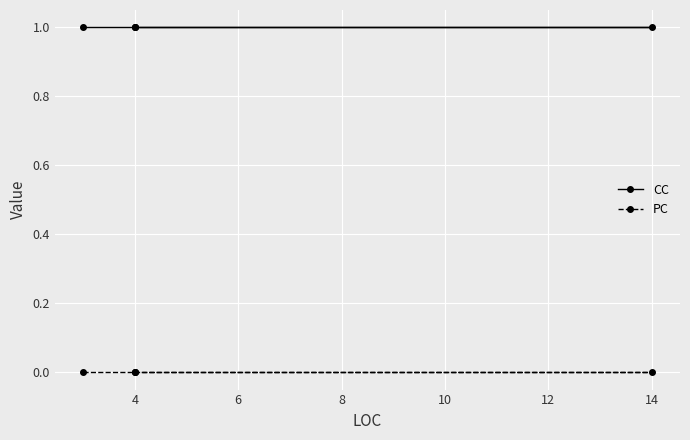

Reading left to right, list all the values displayed in this chart.

CC: 1	1	1	1	1
PC: 0	0	0	0	0